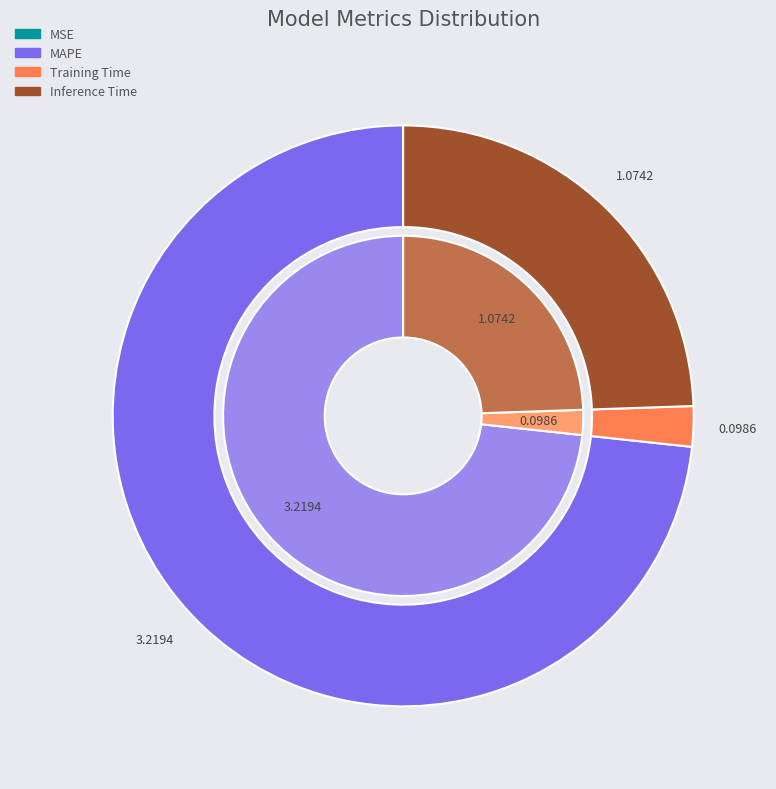

What is the largest slice in the pie chart?

MAPE